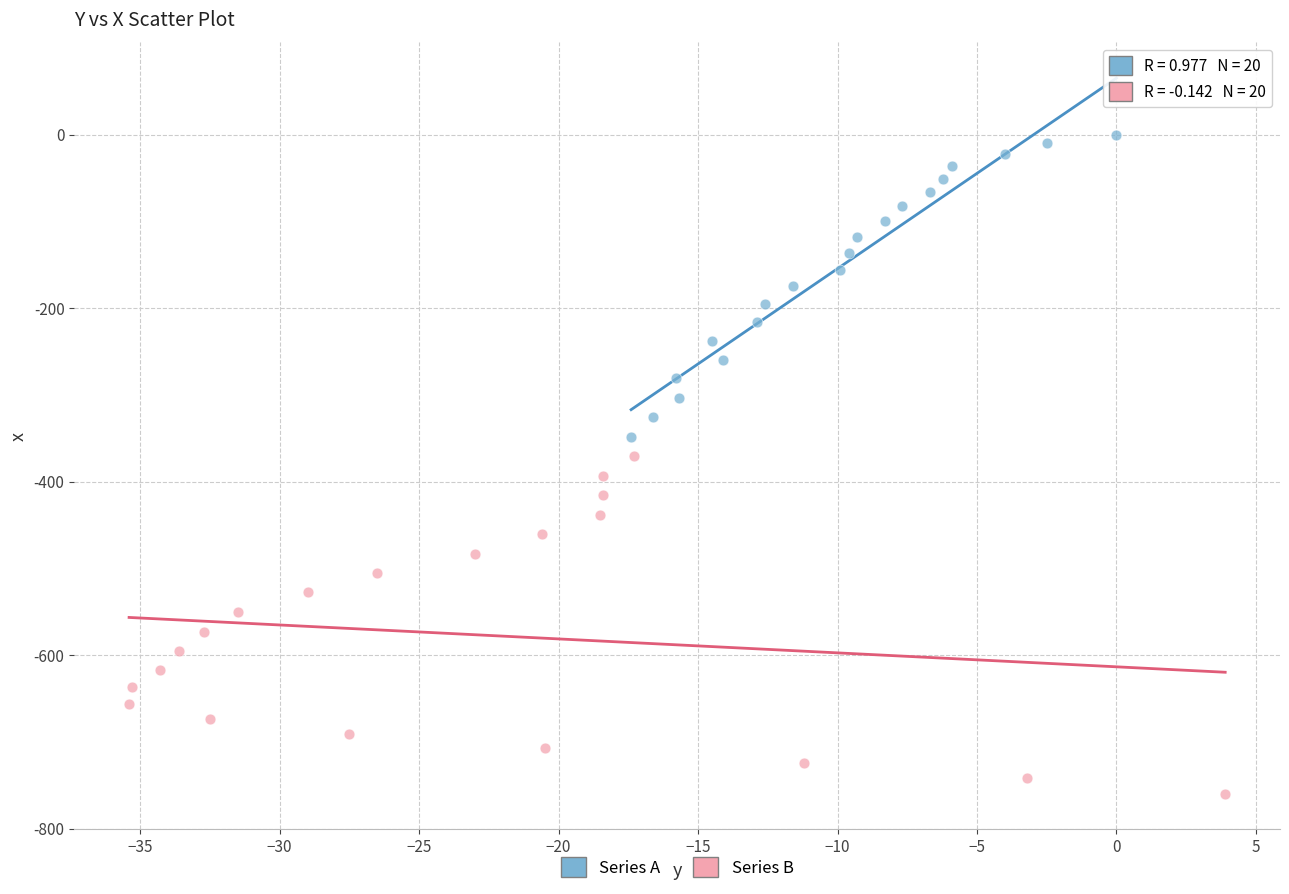

What are all the series names shown in the legend?

Series A, Series B